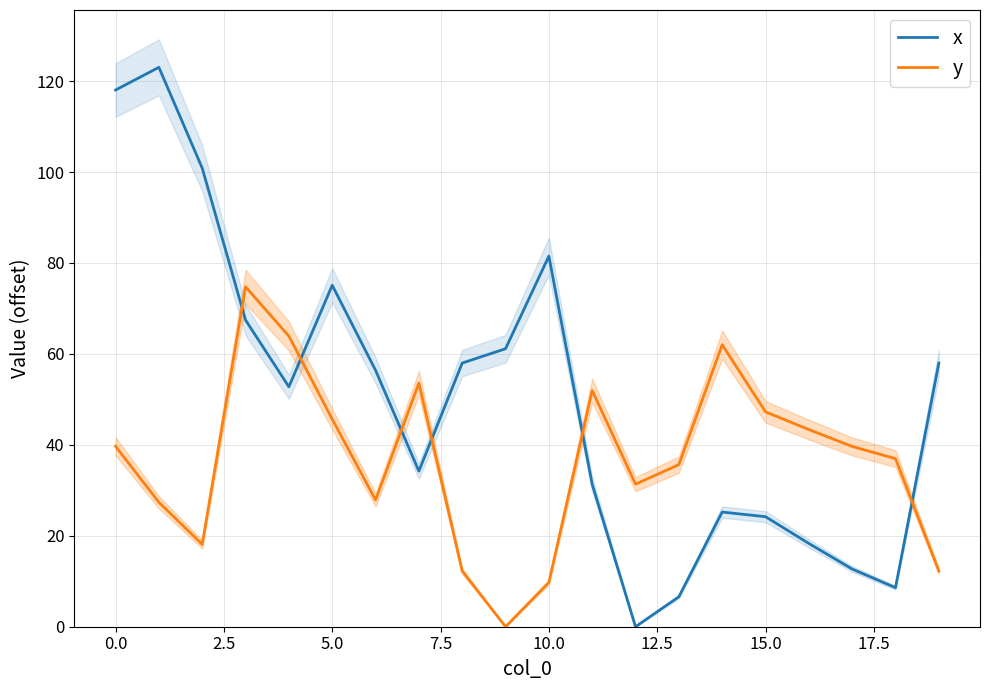

How many data points in x are less than 56?

10